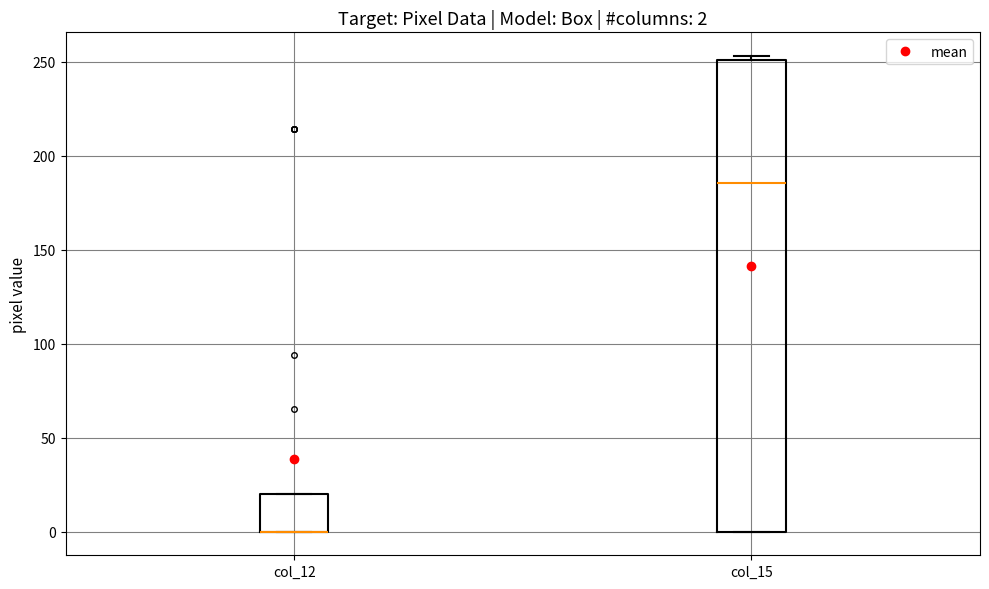

Which box is the tallest, from its lower edge to its upper edge?

col_15